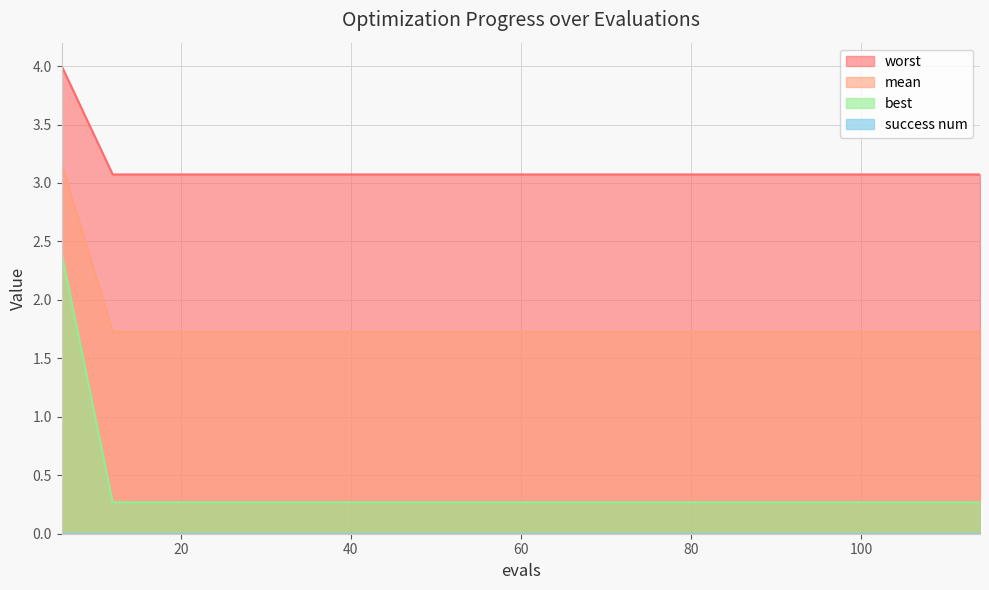

List the labels in order of worst value, smallest first.

12, 18, 24, 30, 36, 42, 48, 54, 60, 66, 72, 78, 84, 90, 96, 102, 108, 114, 6